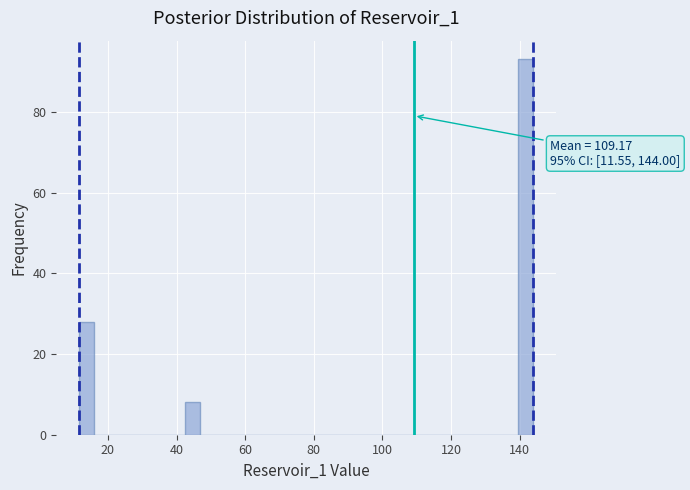

Around what value on the x-axis is the tallest bar? Give the approximate position of its centre, as read against the axis.

142